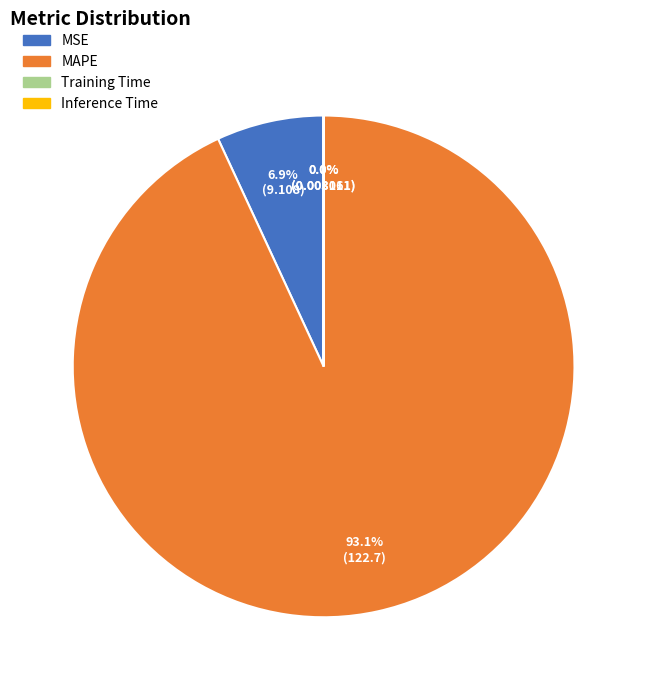

What is the largest slice in the pie chart?

MAPE